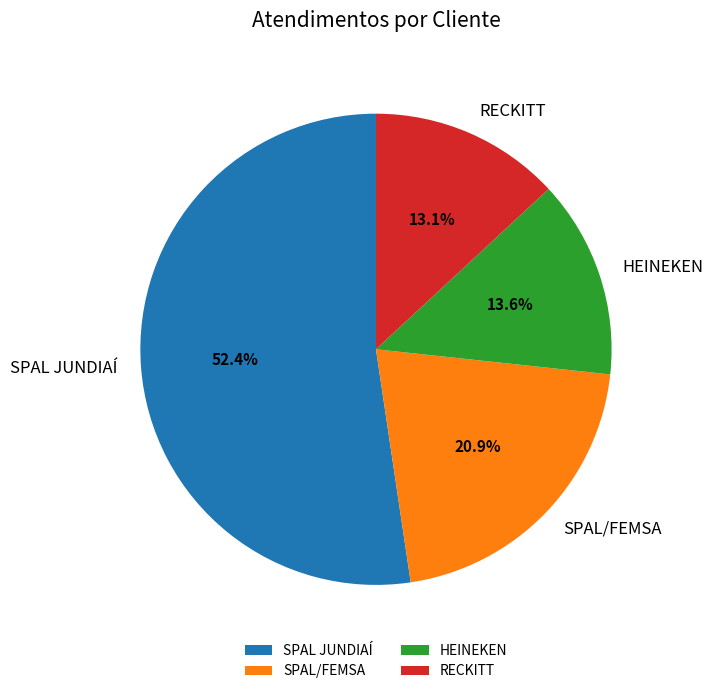

Count the number of slices in the pie.

4